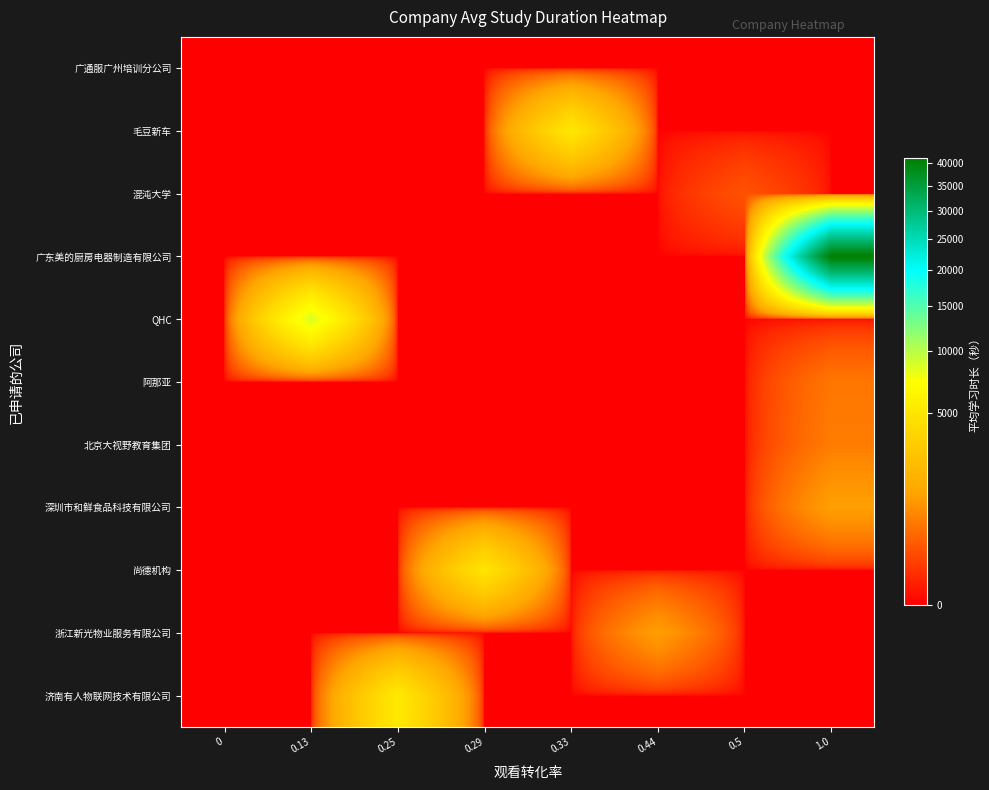

At 1.0, list the series in order from smallest to largest.

广通服广州培训分公司, 毛豆新车, 混沌大学, QHC, 尚德机构, 浙江新光物业服务有限公司, 济南有人物联网技术有限公司, 阿那亚, 北京大视野教育集团, 深圳市和鲜食品科技有限公司, 广东美的厨房电器制造有限公司